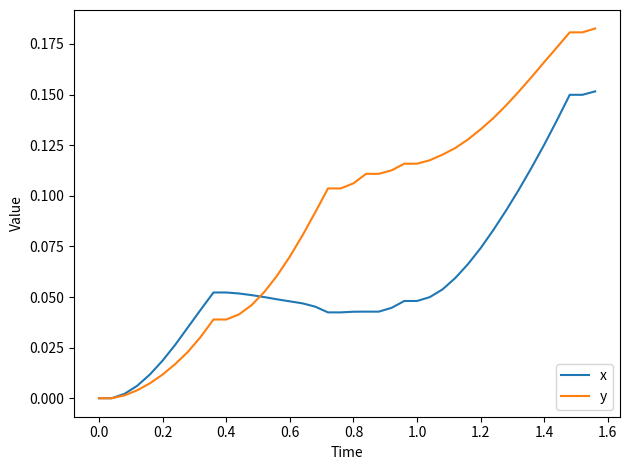

List the series in order of their overall mean, lowest first.

x, y